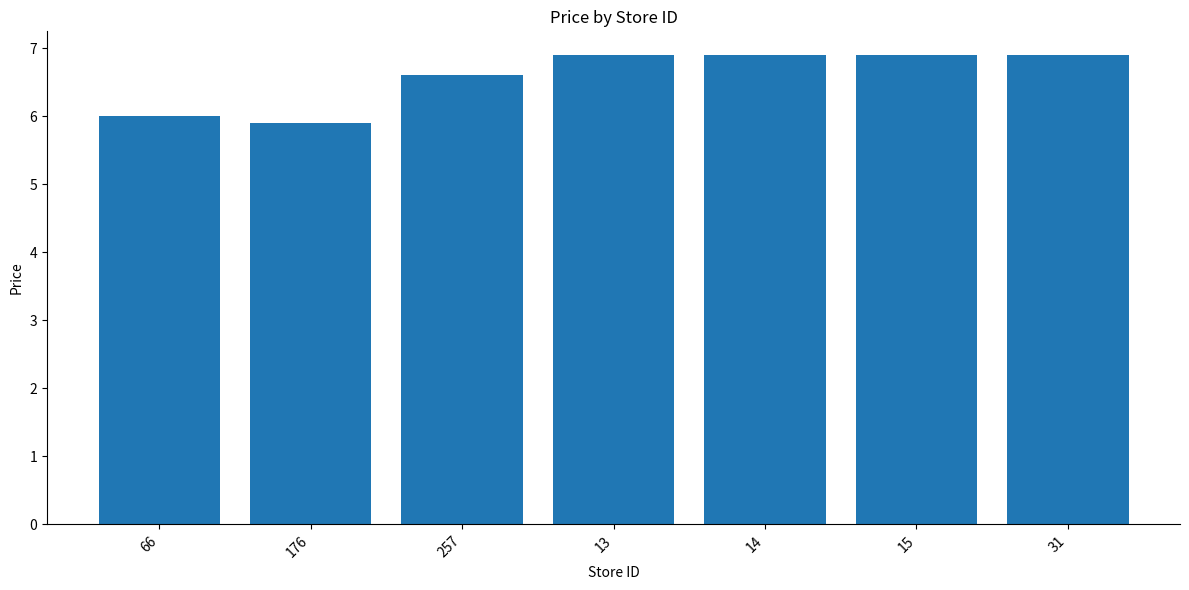

What is the label of the 3rd bar from the left?

257